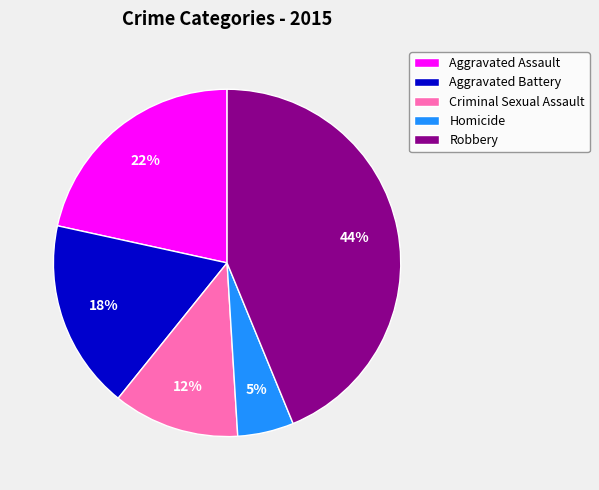

How many segments does this pie chart have?

5